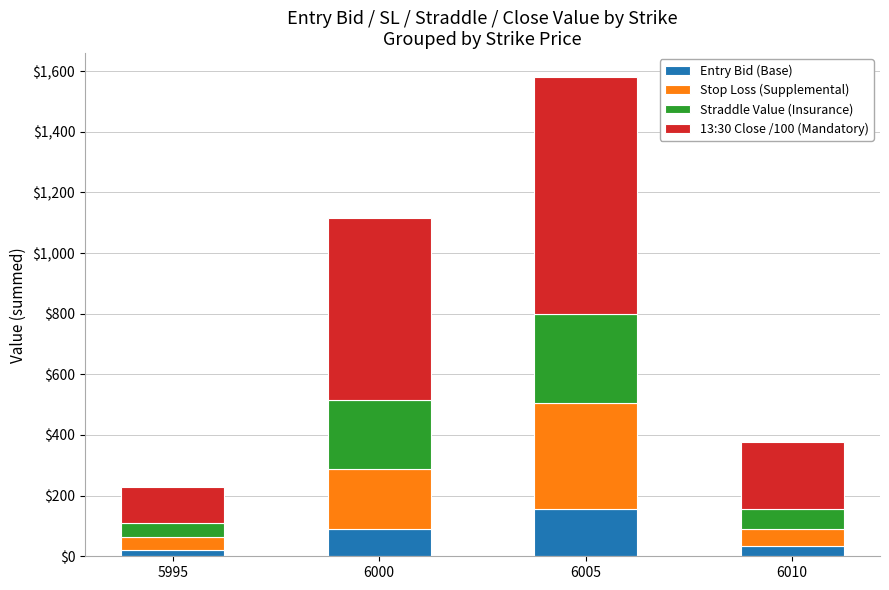

At which category is the sum across all series the highest?

6005